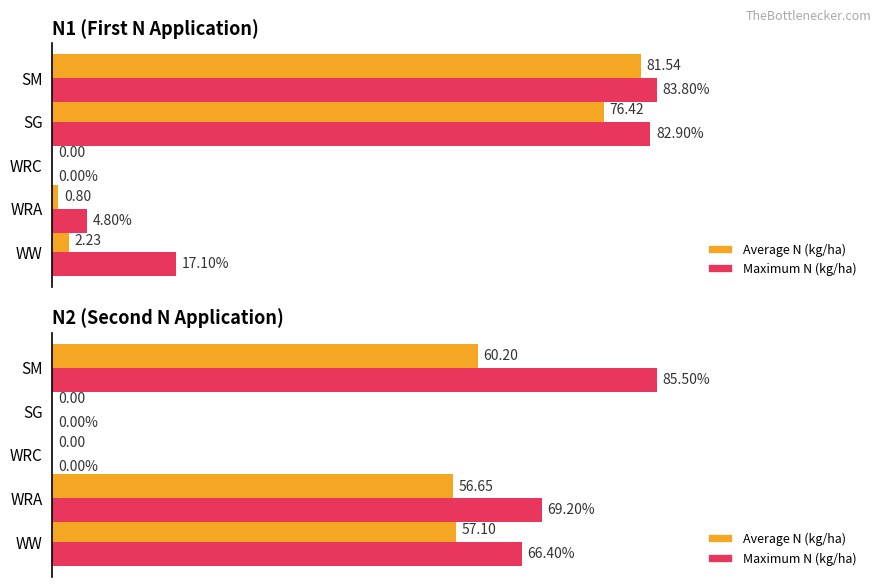

Count the number of data series in this chart.

2